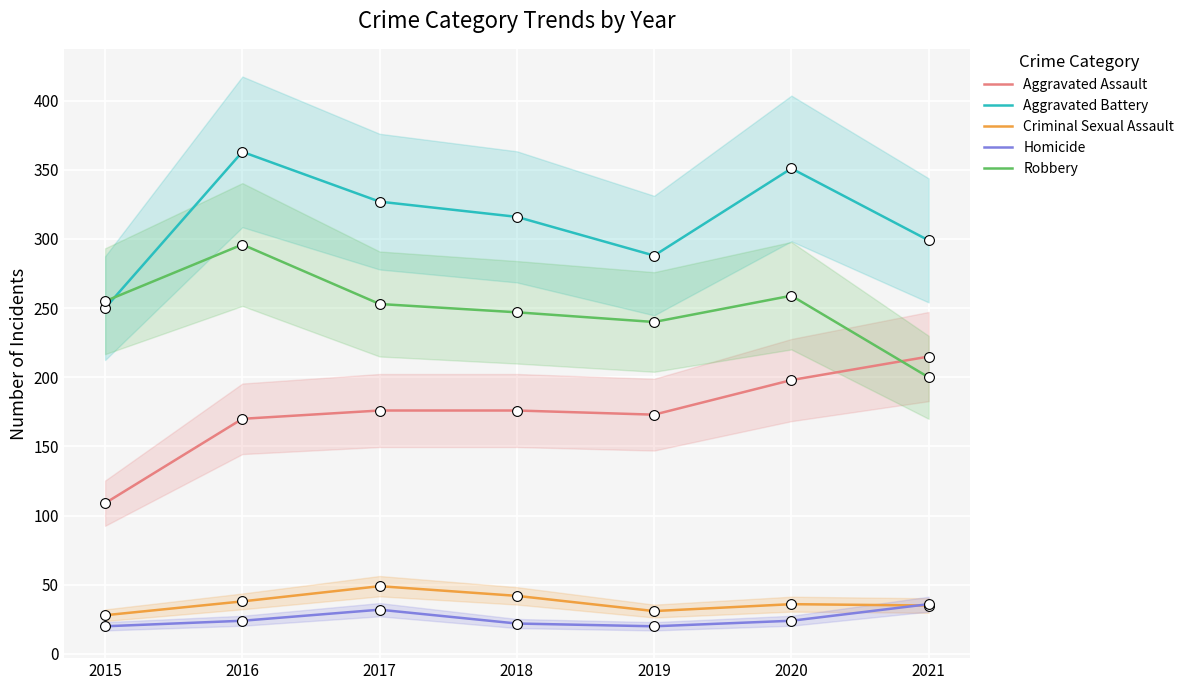

What are all the series names shown in the legend?

Aggravated Assault, Aggravated Battery, Criminal Sexual Assault, Homicide, Robbery